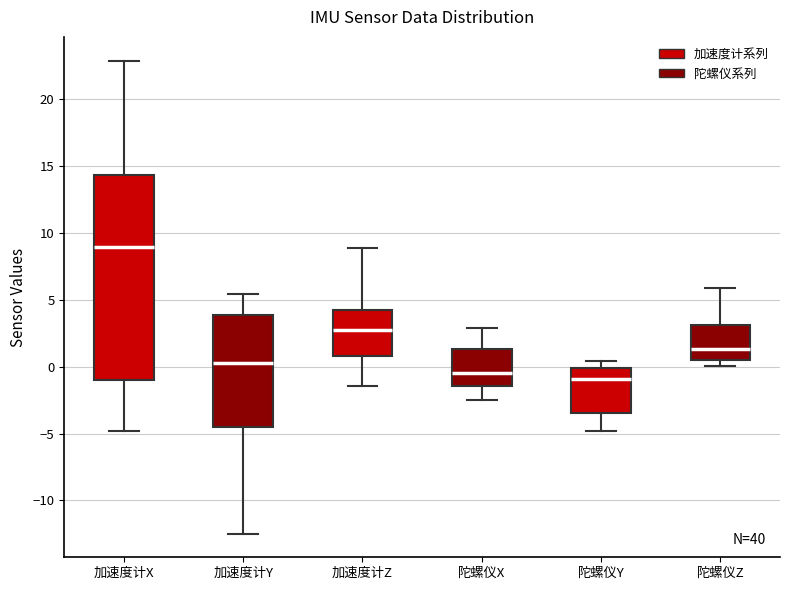

Reading left to right, transcribe this box plot: for each box, give where its median line is, the range the box spans, and where its two whiskers end, as read against the y-axis. The values are not printed on the chart, so give them approximately, as read against the axis.

加速度计X: median 9.0, box -1.0 to 14.5, whiskers -5.0 to 23.0
加速度计Y: median 0.5, box -4.5 to 4.0, whiskers -12.5 to 5.5
加速度计Z: median 2.5, box 1.0 to 4.0, whiskers -1.5 to 9.0
陀螺仪X: median -0.5, box -1.5 to 1.5, whiskers -2.5 to 3.0
陀螺仪Y: median -1.0, box -3.5 to 0.0, whiskers -5.0 to 0.5
陀螺仪Z: median 1.5, box 0.5 to 3.0, whiskers 0.0 to 6.0